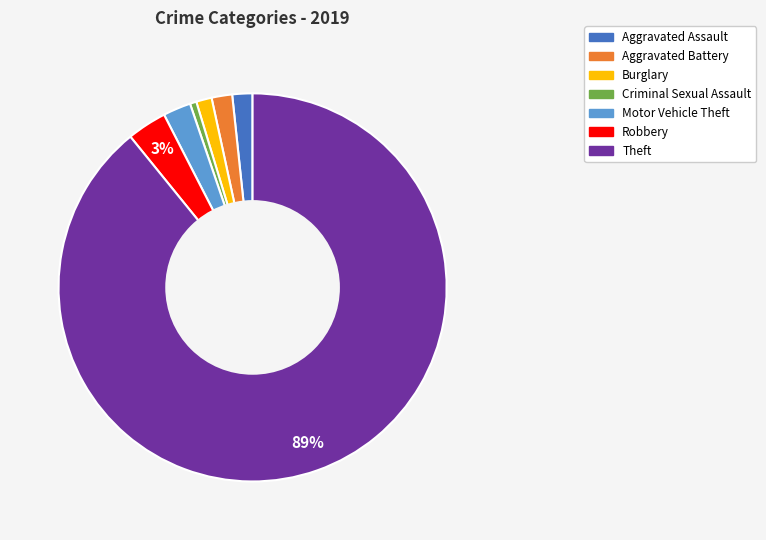

Does Theft account for over 50% of the chart?

Yes